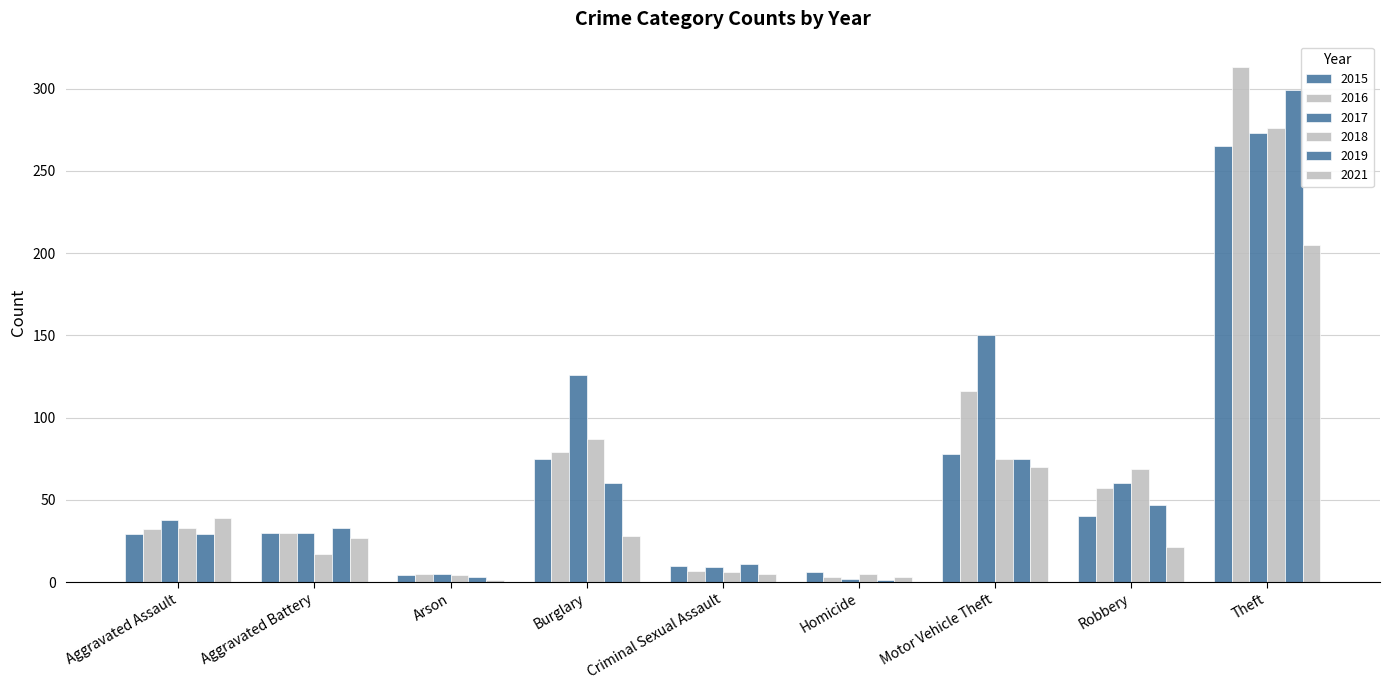

At which label does 2019 reach its minimum?

Homicide